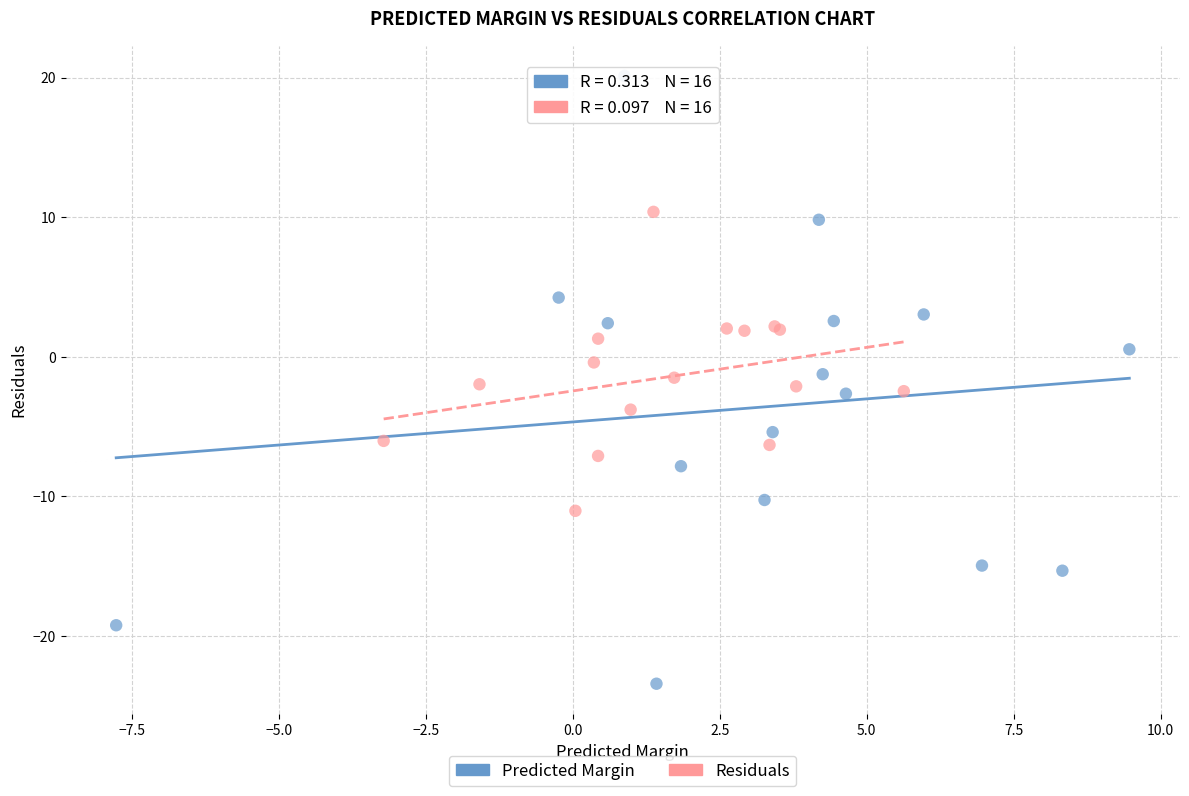

Which series has the largest Y range (max minus min)?

Predicted Margin